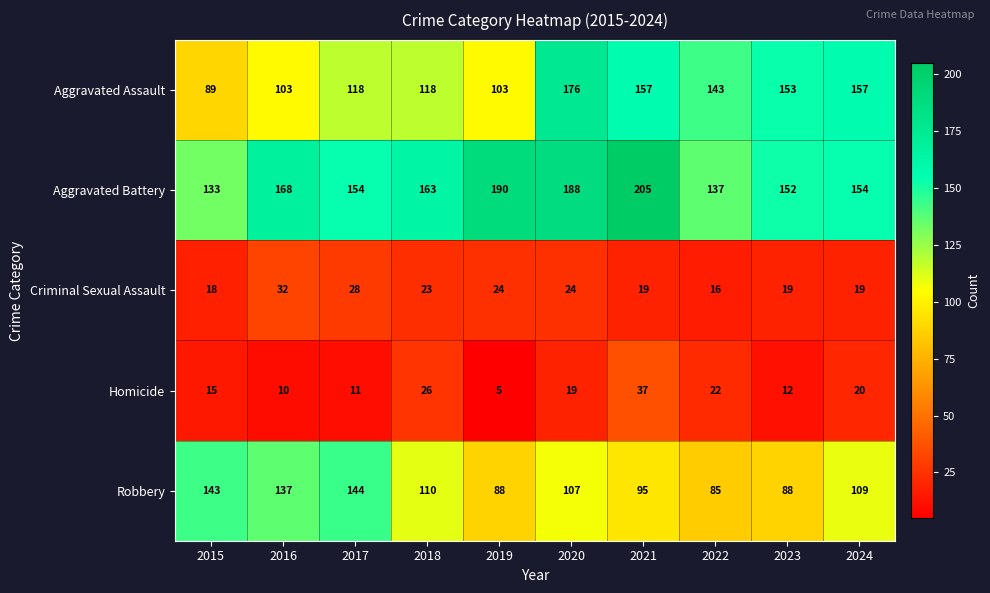

What is the difference between the highest and lowest values at 2023?

141